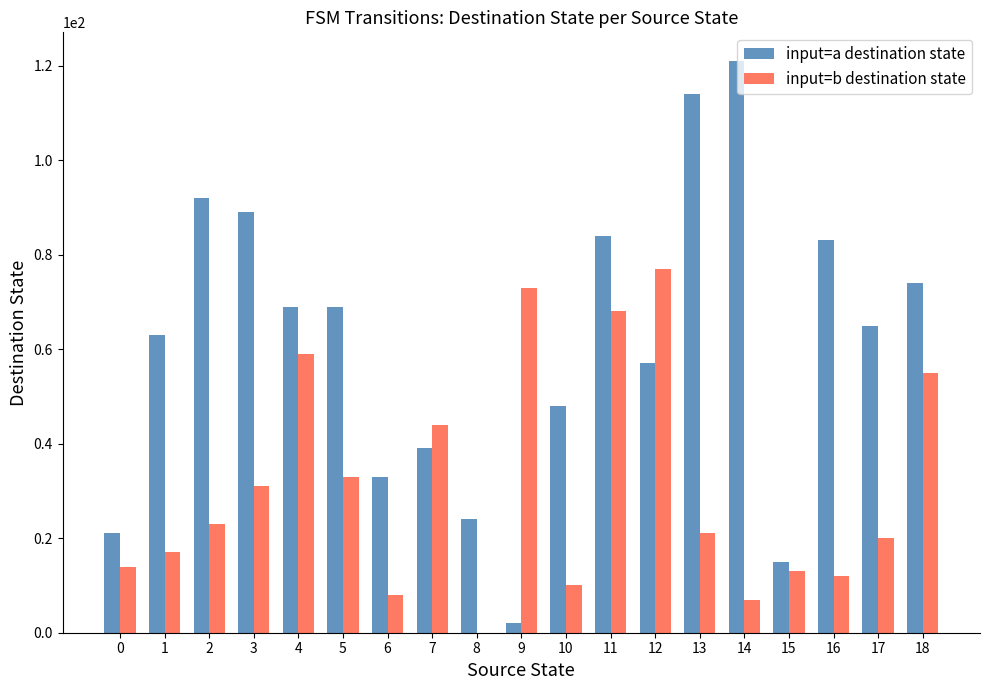

Is the value of input=a destination state at 15 greater than the value of input=b destination state at 9?

No